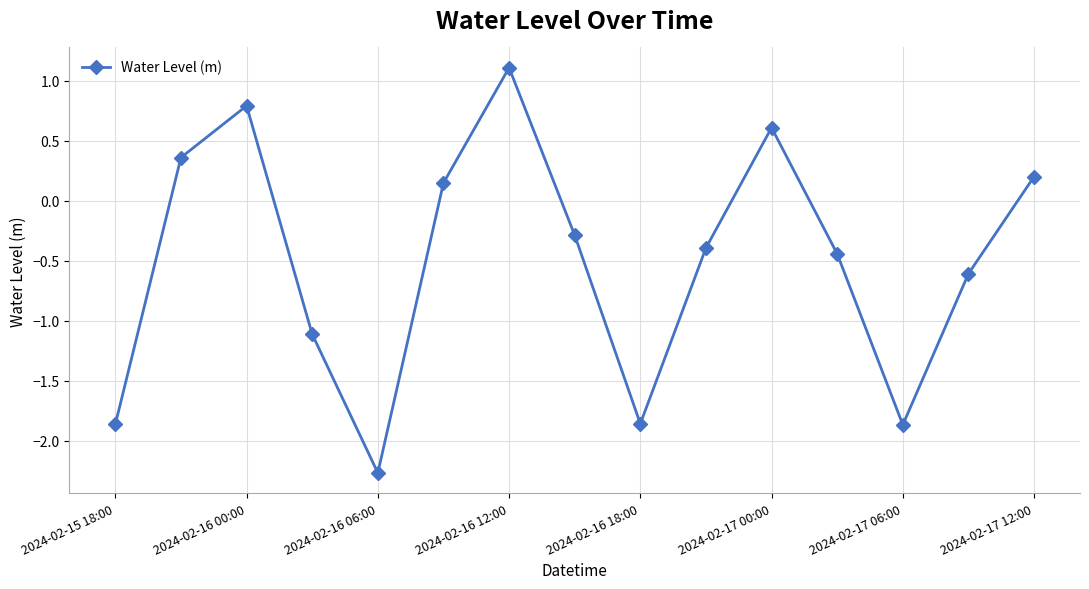

What is the minimum value shown in the chart?

-2.3